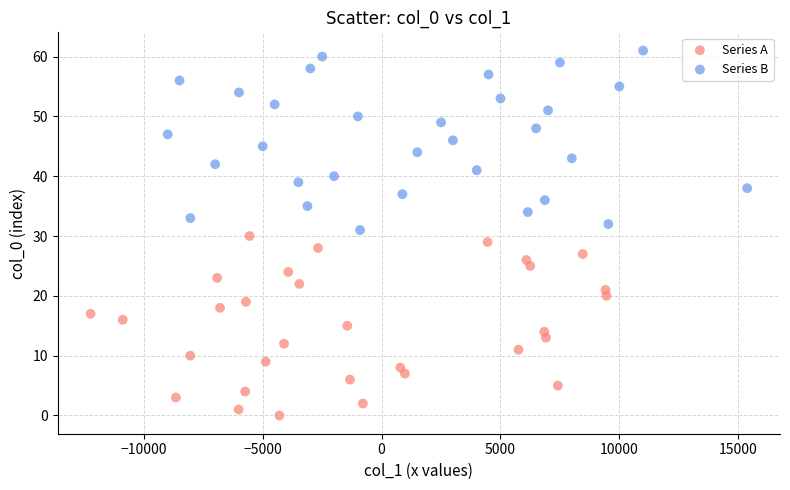

Which series reaches the minimum Y coordinate?

Series A